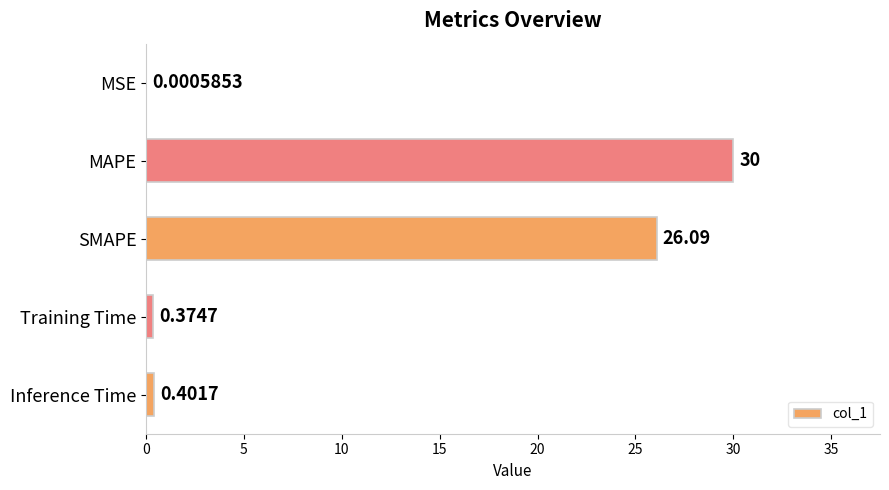

Where is the data nearest to the value 15?

SMAPE